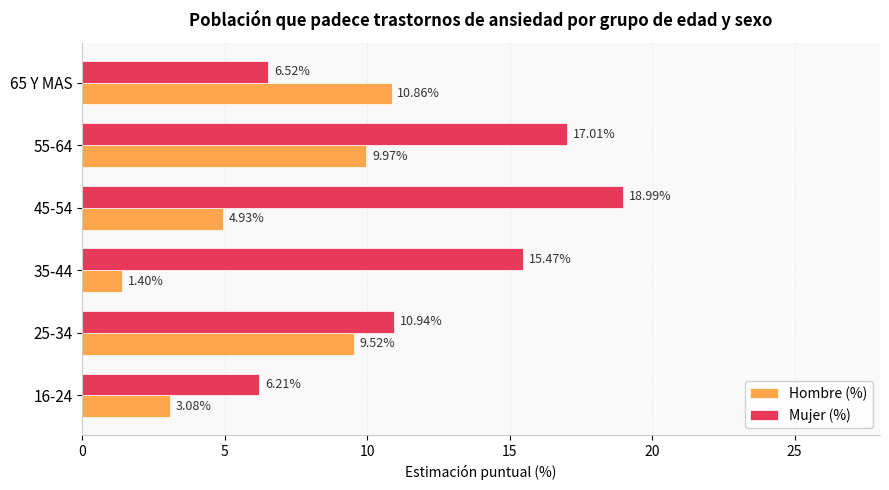

List the series in order of their peak value, lowest first.

Hombre (%), Mujer (%)